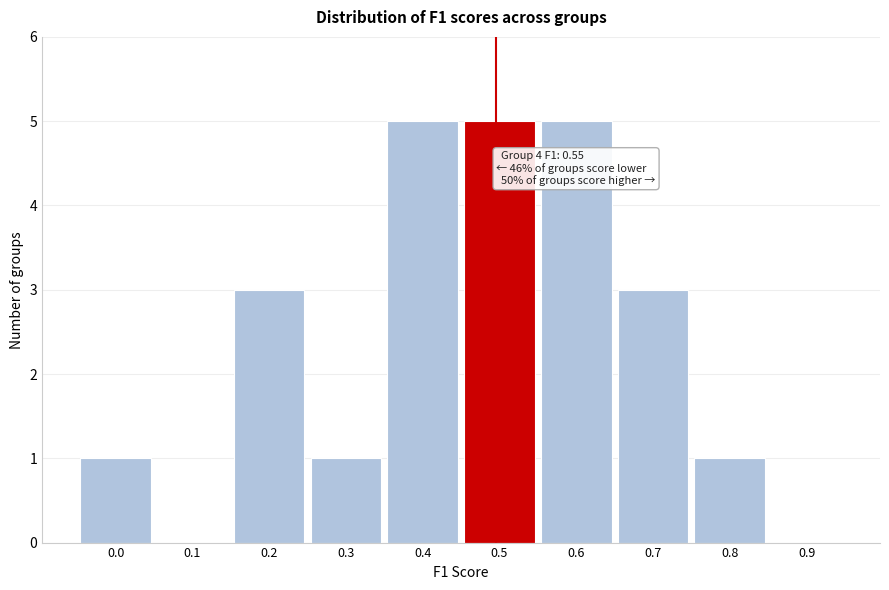

Reading left to right, what are all the values shown in this chart?

0.0=1	0.1=0	0.2=3	0.3=1	0.4=5	0.5=5	0.6=5	0.7=3	0.8=1	0.9=0